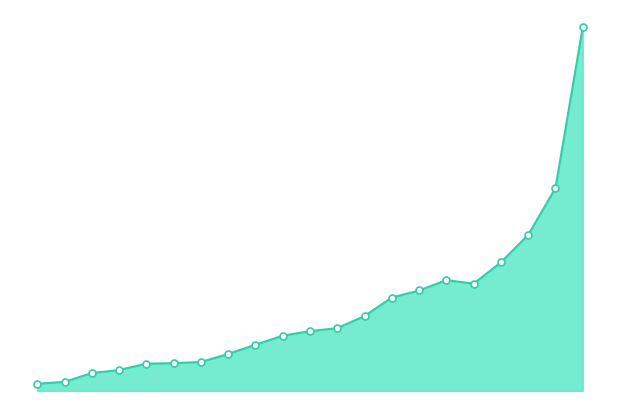

Does the chart have visible grid lines?

No